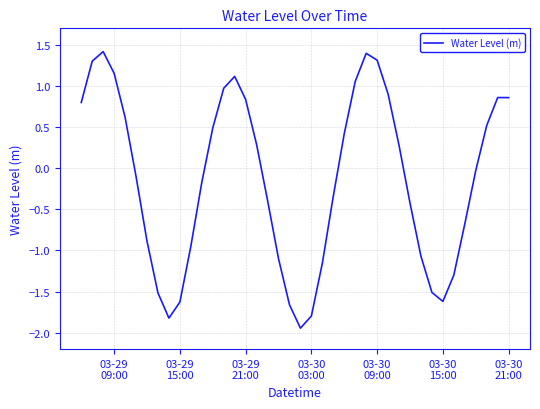

What is the maximum value shown in the chart?

1.4